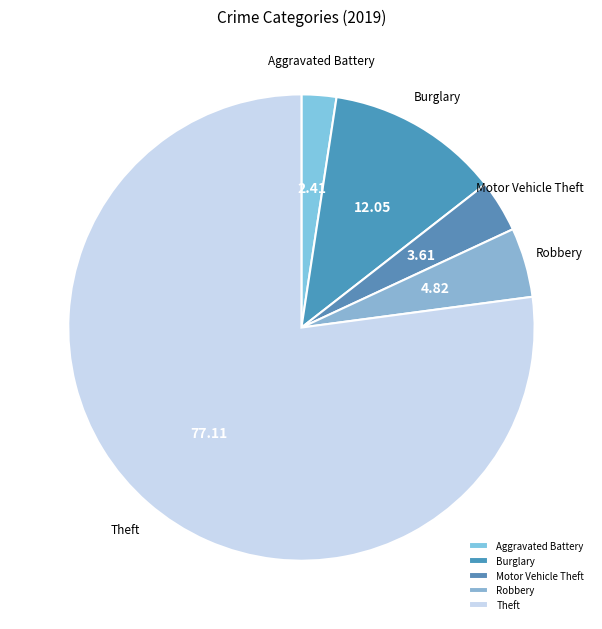

Which slice is the smallest?

Aggravated Battery